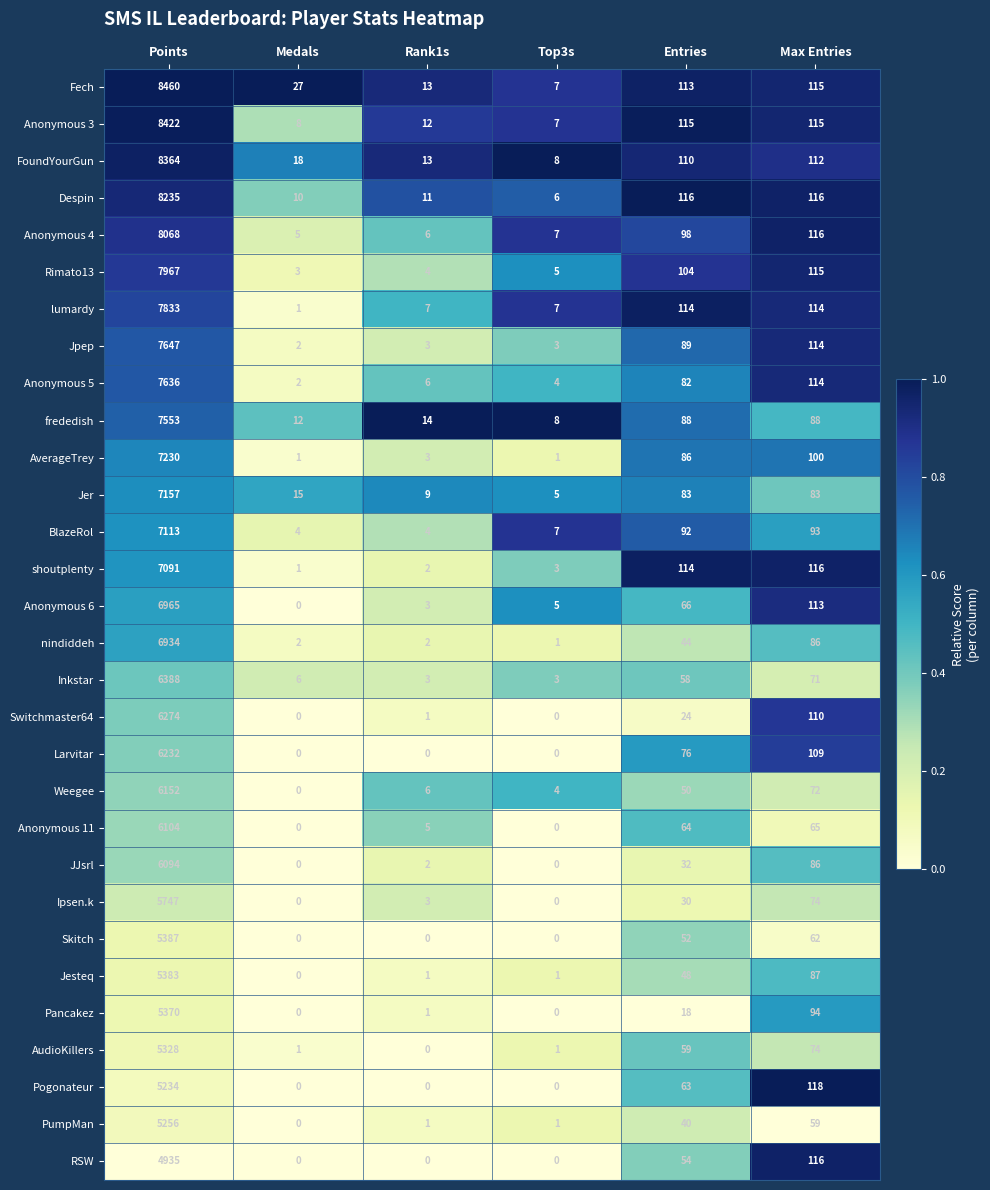

What is the difference between the highest and lowest values at Rank1s?

14